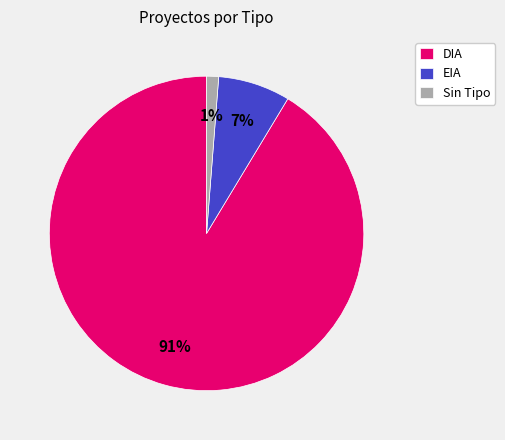

Rank the categories by value from highest to lowest.

DIA, EIA, Sin Tipo